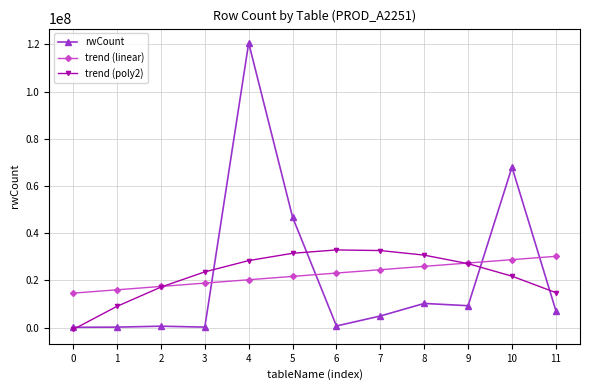

At 4, list the series in order from largest to smallest.

rwCount, trend (poly2), trend (linear)